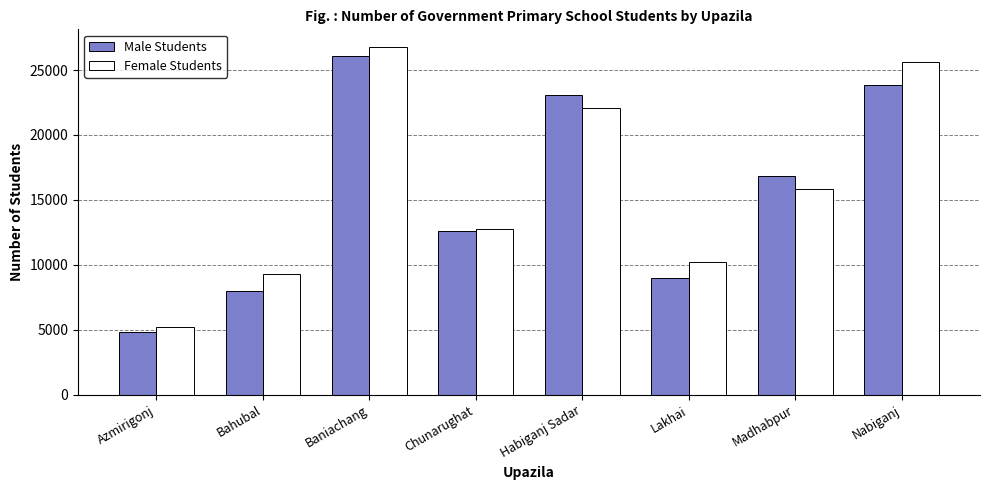

Which series changed the most between Baniachang and Nabiganj?

Male Students